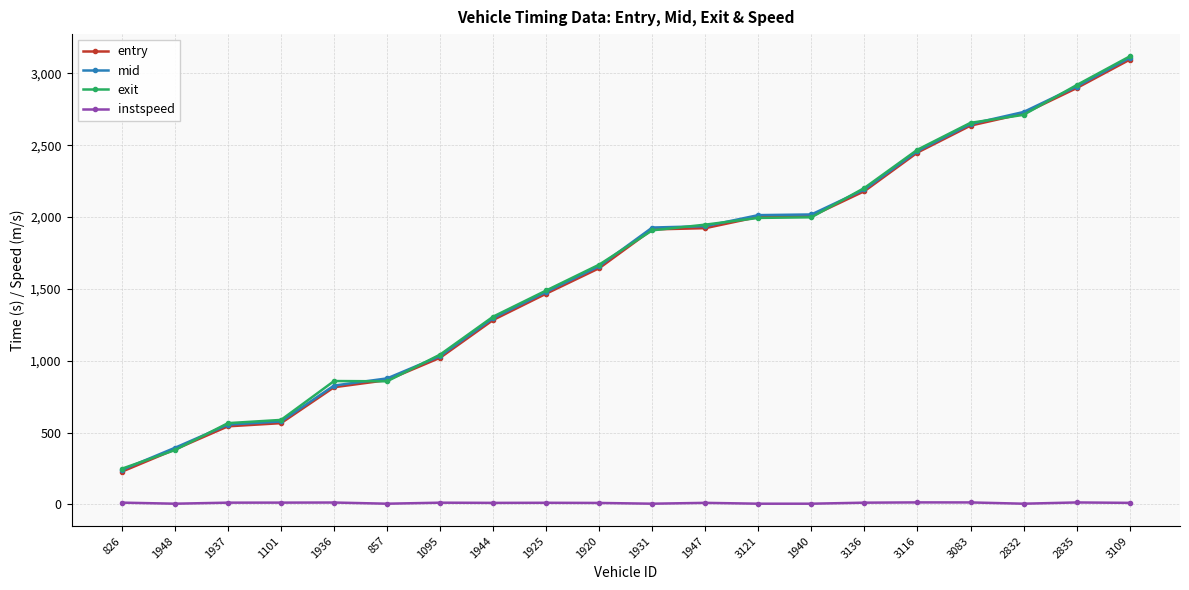

Which series changed the most between 1936 and 1944?

mid